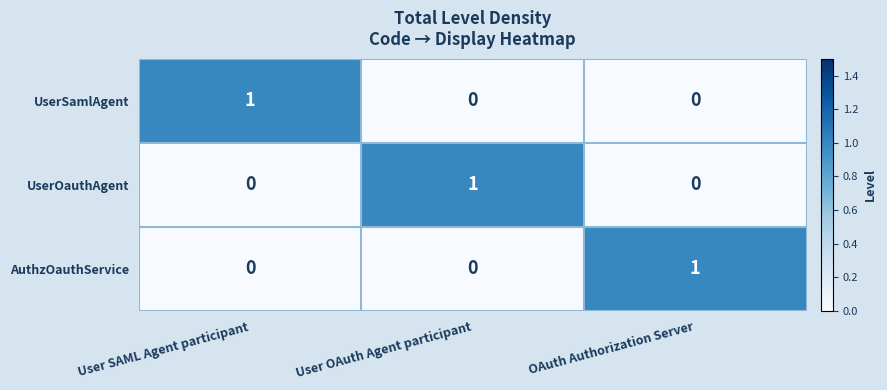

Reading left to right, list all the values displayed in this chart.

UserSamlAgent: 1	0	0
UserOauthAgent: 0	1	0
AuthzOauthService: 0	0	1